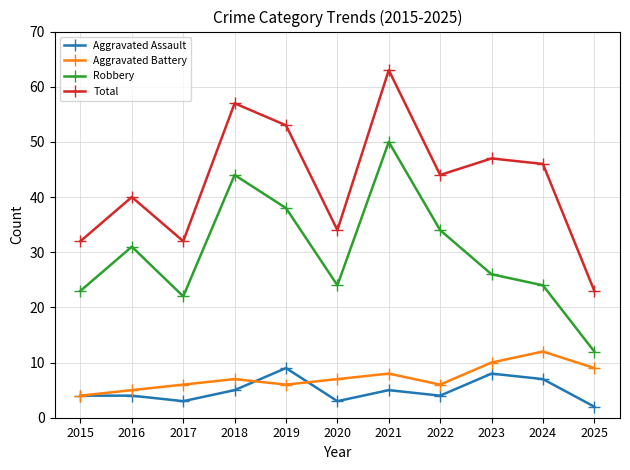

Between 2015 and 2022, which series saw the biggest shift?

Total